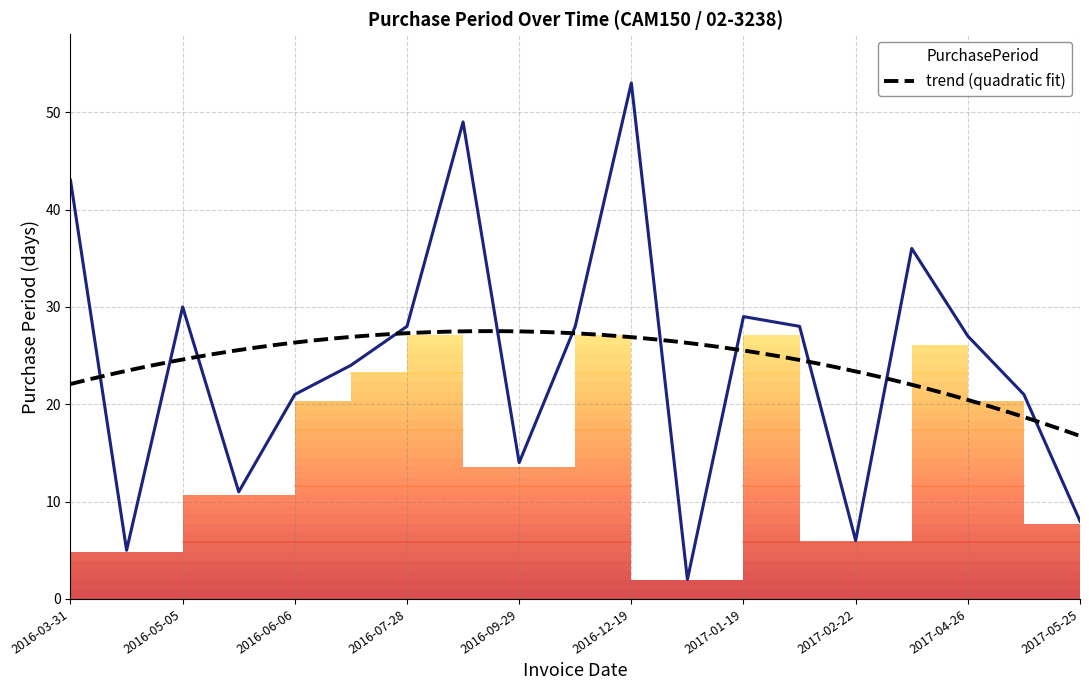

What is the change in value from 2016-06-06 to 2017-03-30?

+15